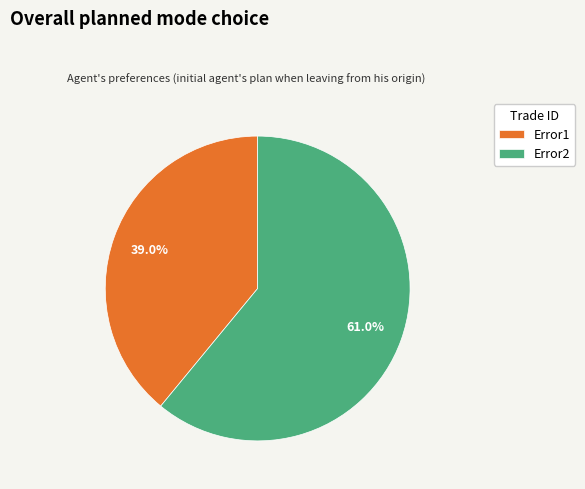

What is the largest slice in the pie chart?

Error2